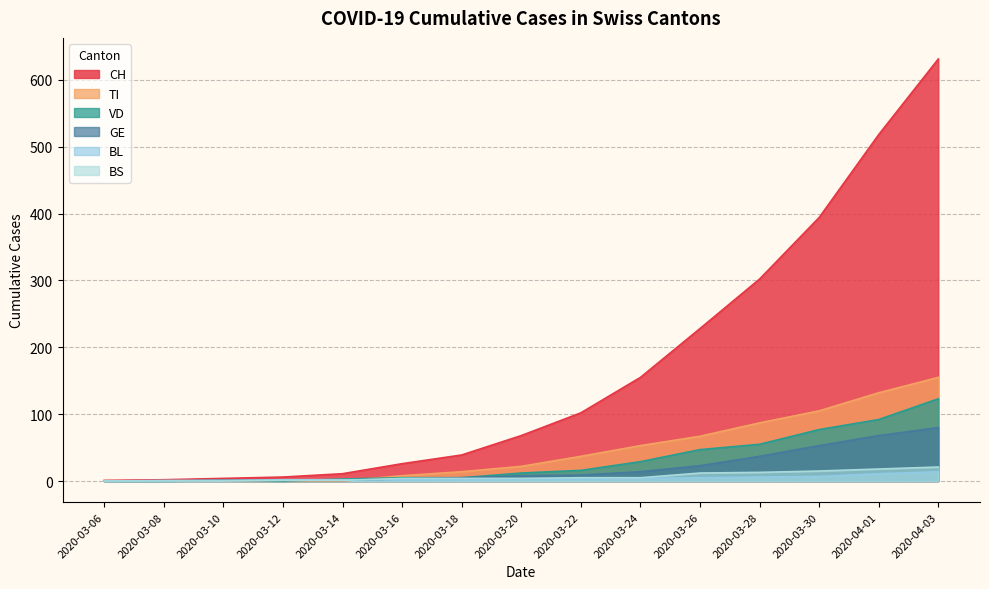

At which label is BS closest to 10?

2020-03-26